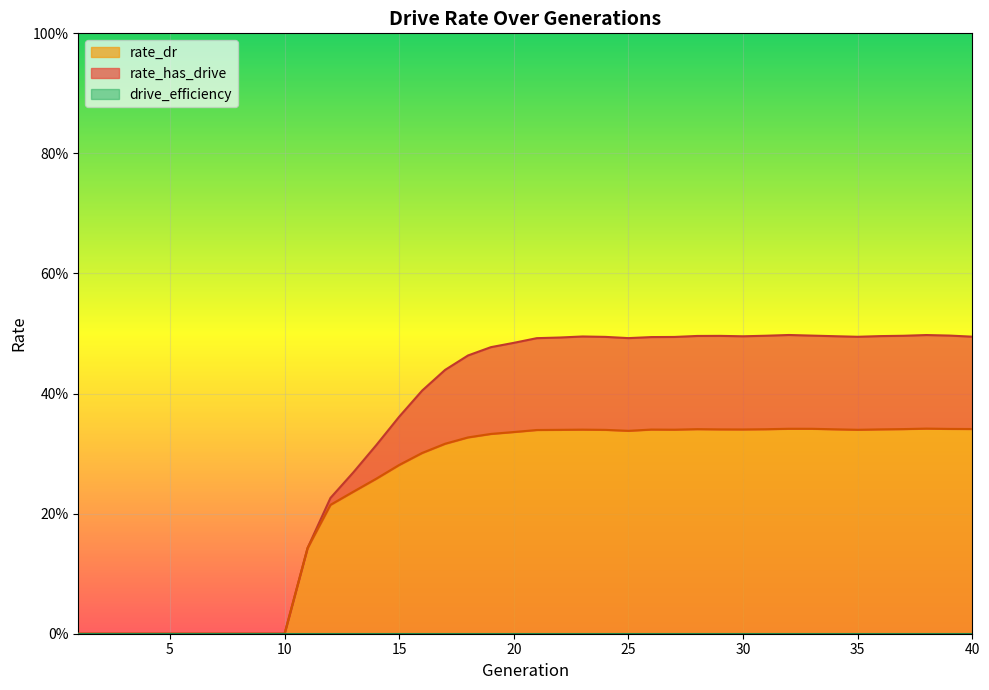

The value of rate_dr at 9 is 0.0. True or false?

True